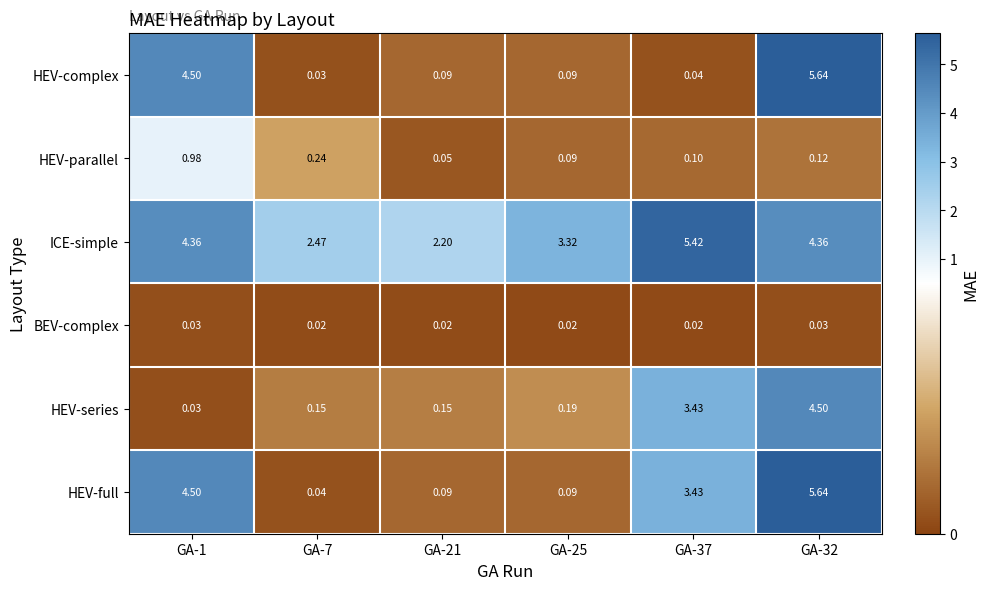

Which series has the largest total across all categories?

ICE-simple